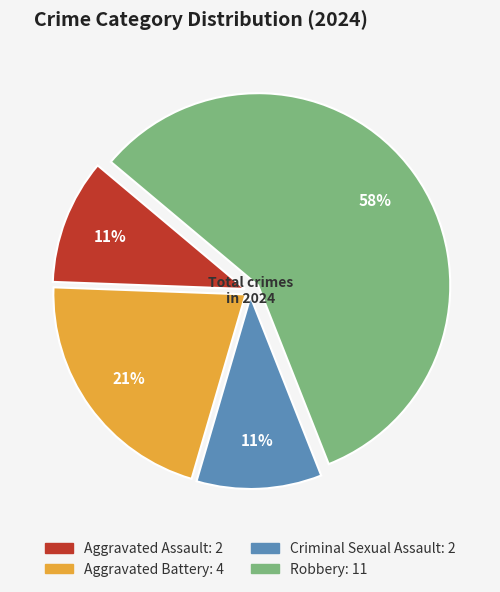

Is it true that Criminal Sexual Assault is 11% of the pie?

True